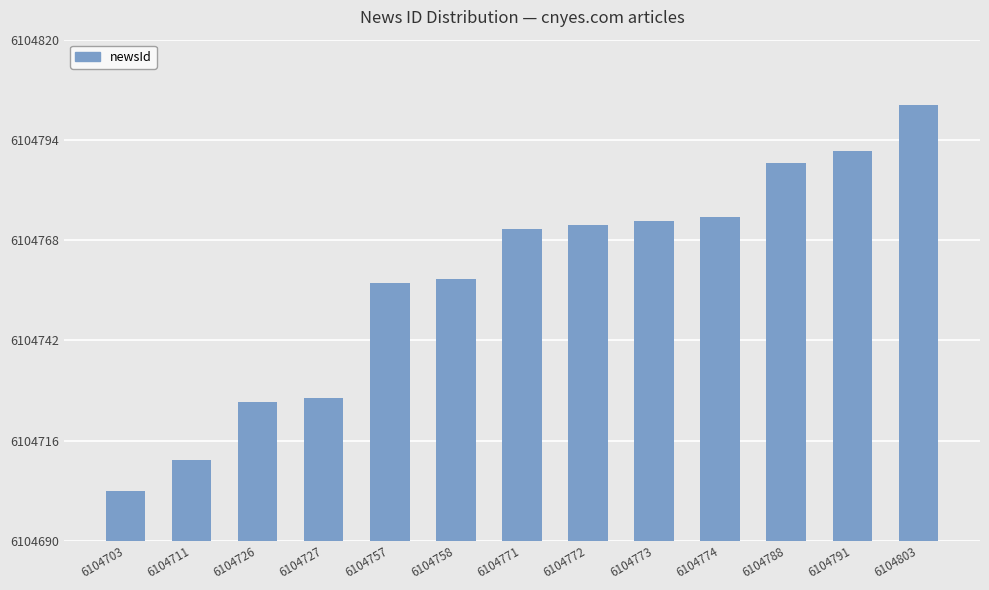

True or false: the data shows 6104788 at 6104788.

True